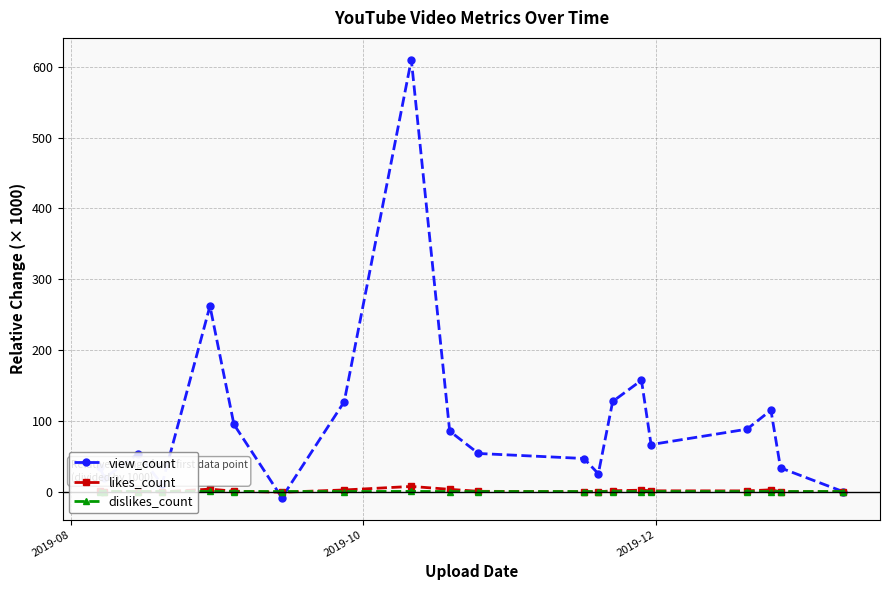

How many positive values does the dislikes_count series have?

6